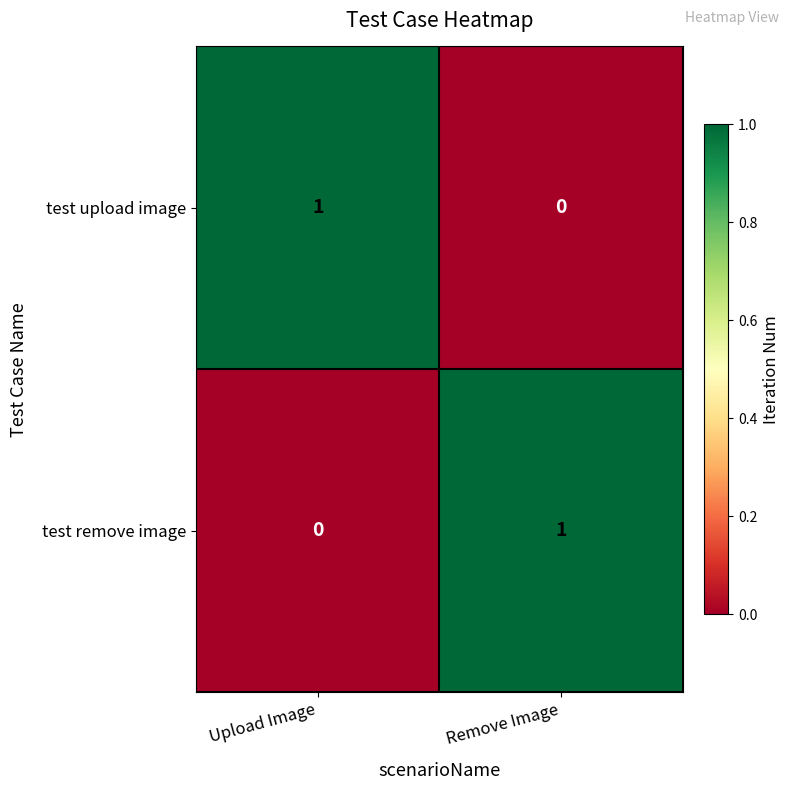

Is the value of test remove image at Remove Image greater than the value of test upload image at Remove Image?

Yes